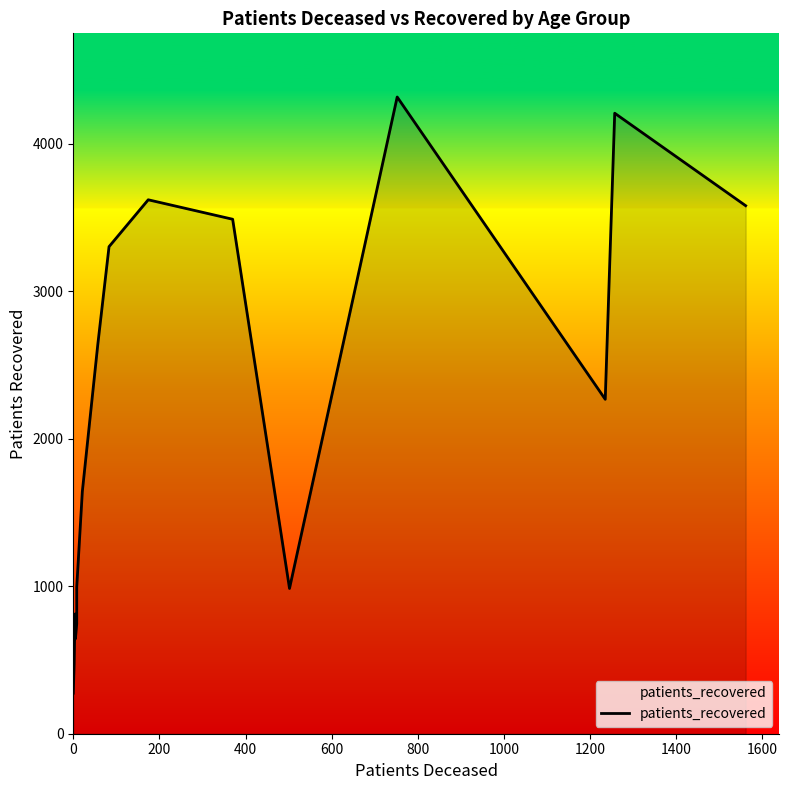

What is the smallest value displayed?

275